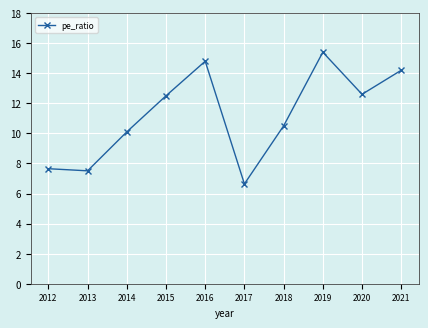

Which category has the lowest value across all series?

2017